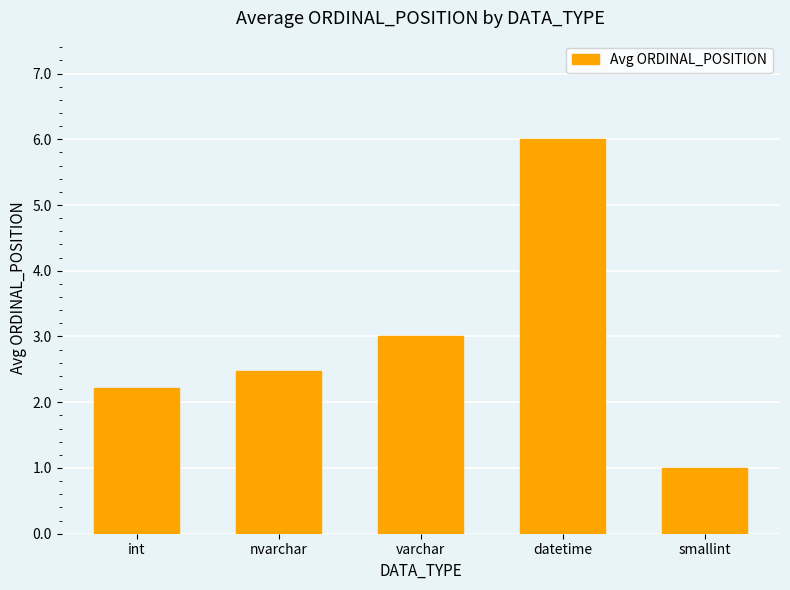

Reading left to right, extract all data points from this chart.

2.2	2.5	3.0	6.0	1.0